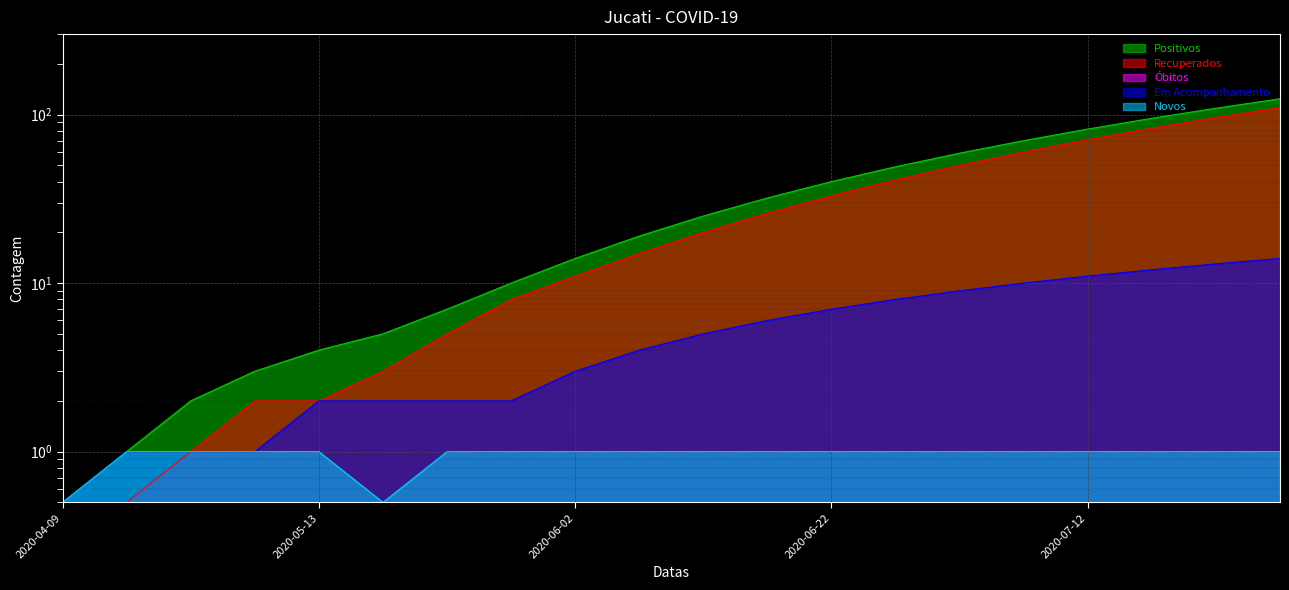

What is the value of the Positivos point at the 17th from the left?

82.0